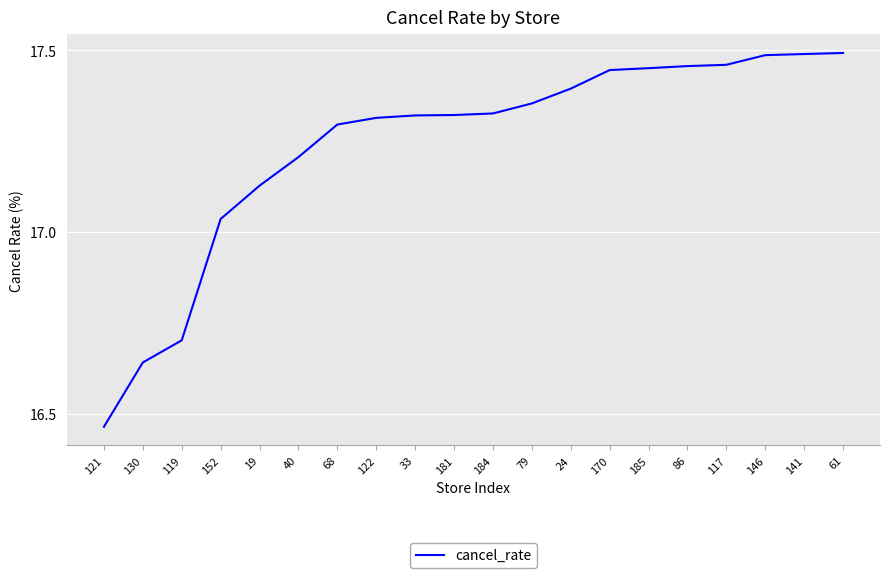

What position from the right is 122?

13